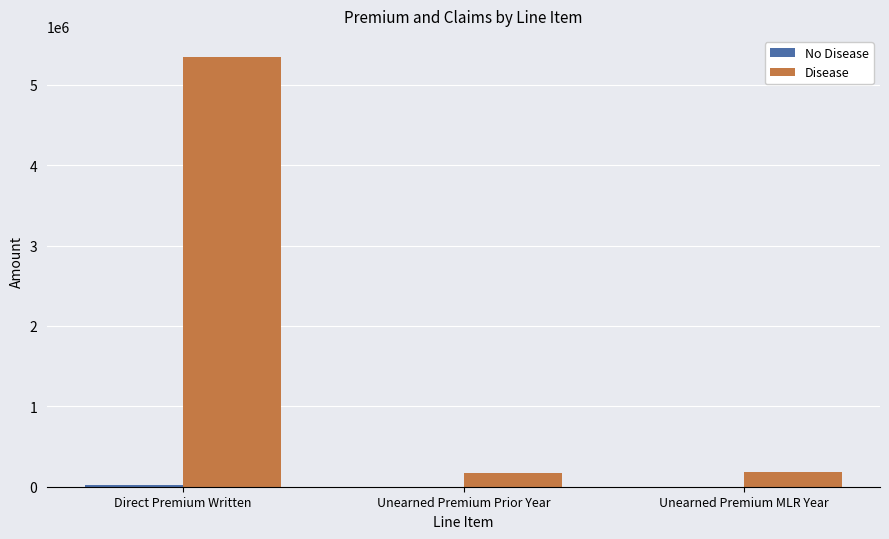

What is the highest value of the Disease series?

5341430